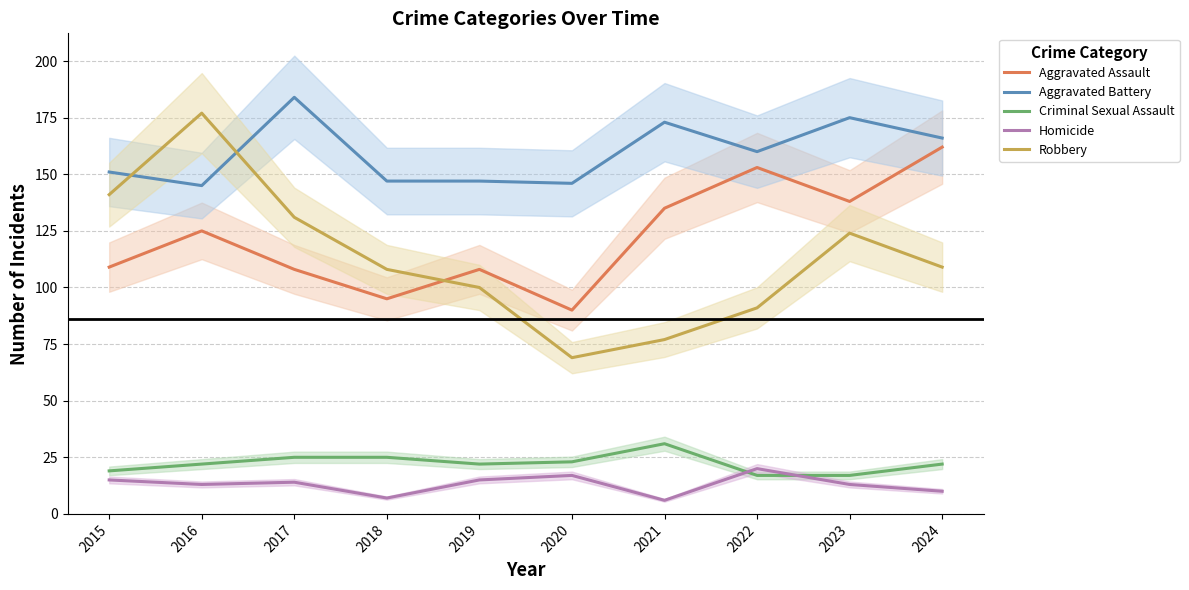

Reading left to right, what are all the values shown in this chart?

Aggravated Assault: 109	125	108	95	108	90	135	153	138	162
Aggravated Battery: 151	145	184	147	147	146	173	160	175	166
Criminal Sexual Assault: 19	22	25	25	22	23	31	17	17	22
Homicide: 15	13	14	7	15	17	6	20	13	10
Robbery: 141	177	131	108	100	69	77	91	124	109